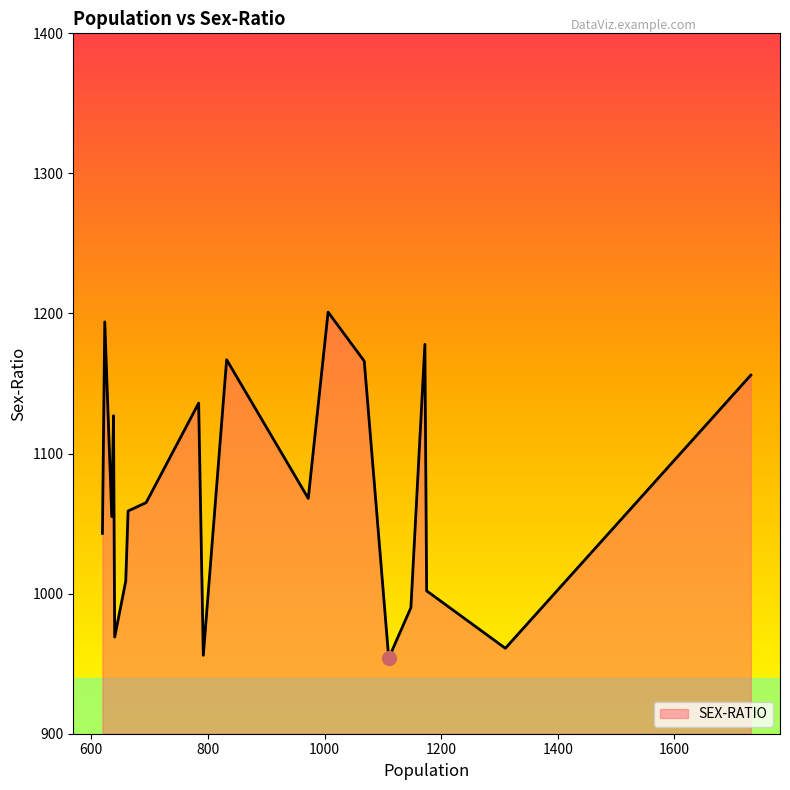

What is the difference between the maximum and minimum values?

247